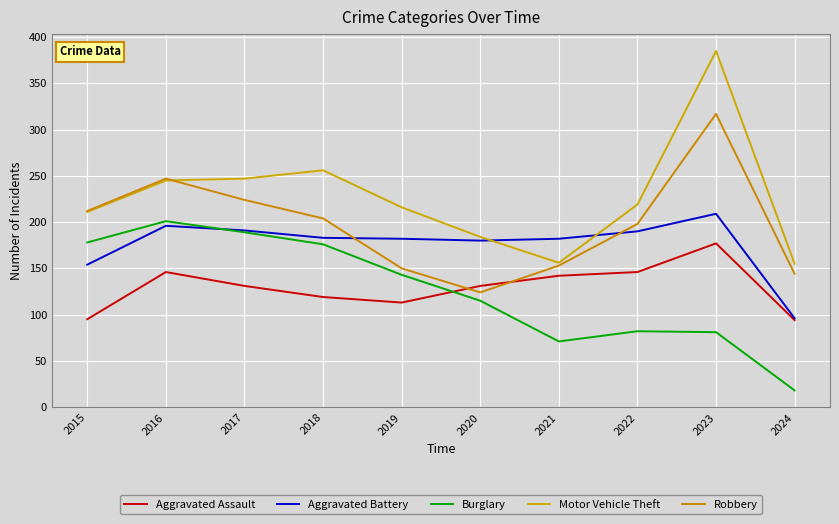

Between 2018 and 2022, which is larger?

2022